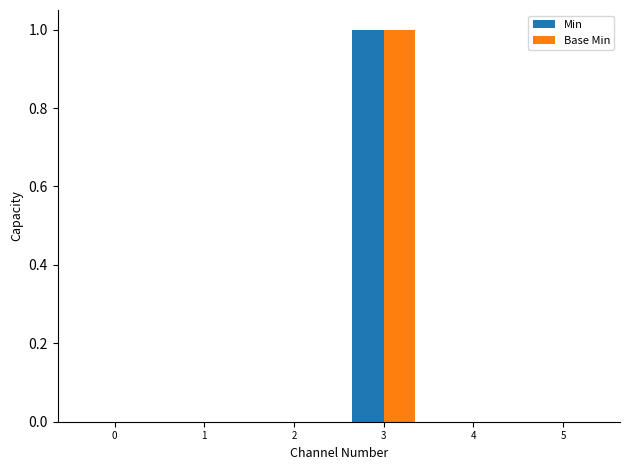

True or false: Base Min has a value of 0 at 4.

True